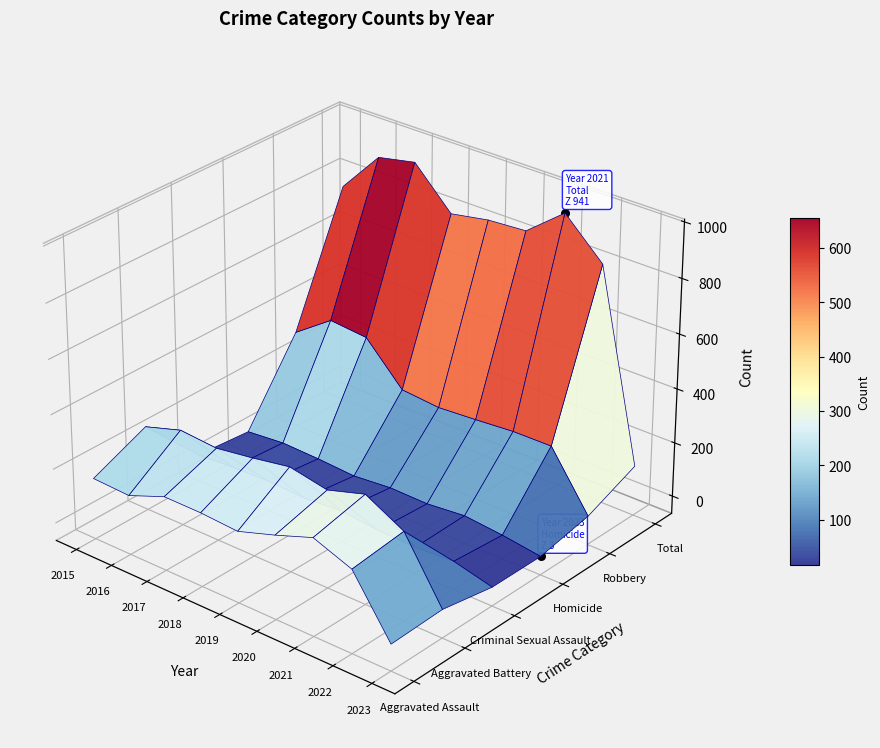

Which series has the largest total across all categories?

Total